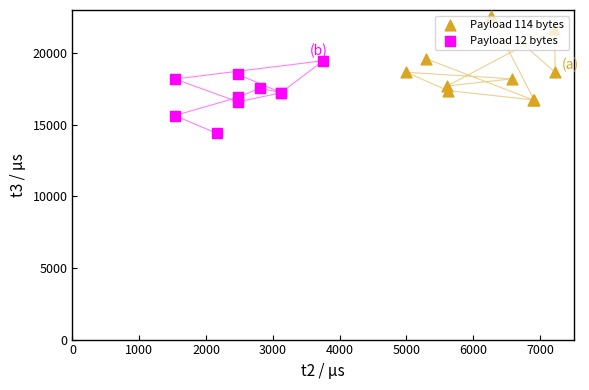

What are all the series names shown in the legend?

Payload 114 bytes, Payload 12 bytes